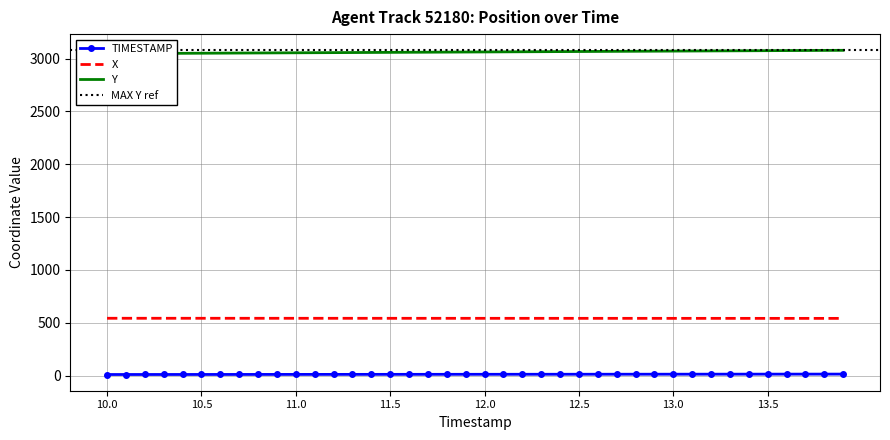

Between 12.9 and 11.0, which is larger?

11.0